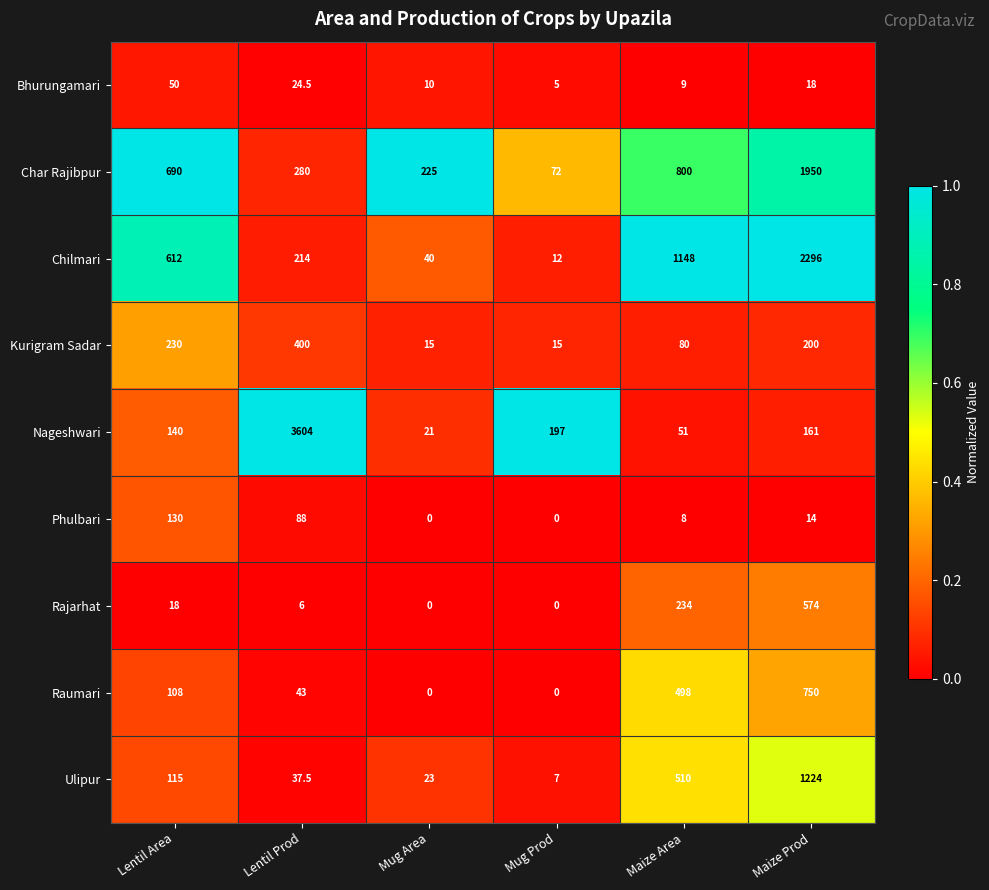

What is the difference between the maximum and second lowest values in the Rajarhat series?

574.0